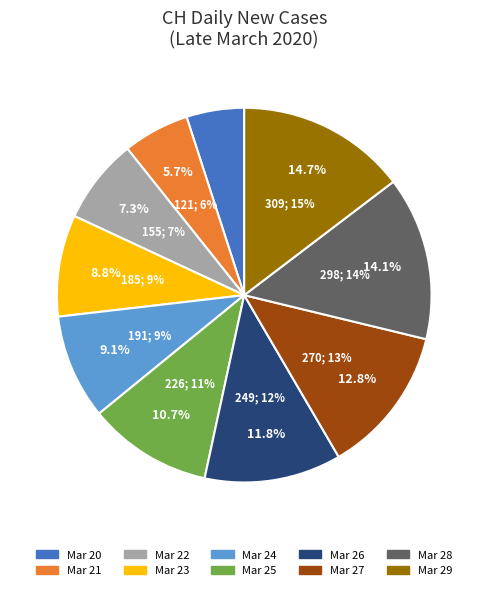

To the nearest percent, what is the difference between the 2020-03-21 and 2020-03-22 slice percentages?

2%